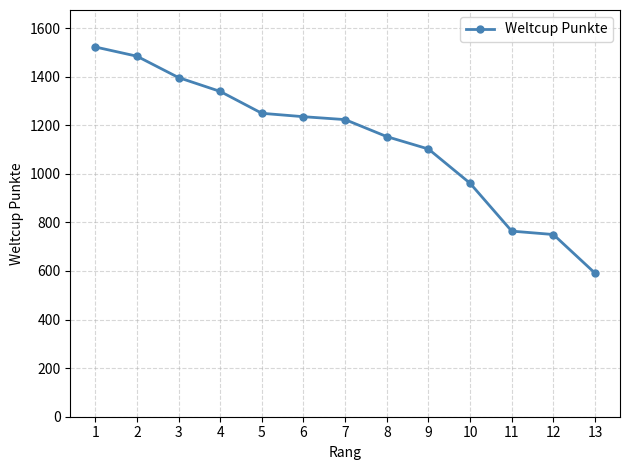

What is the change in value from 9 to 12?

-352